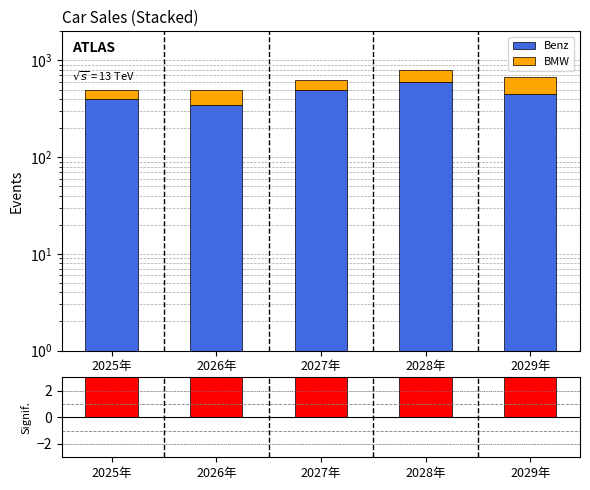

What is the value of the BMW bar at the 2nd from the left?

150.0